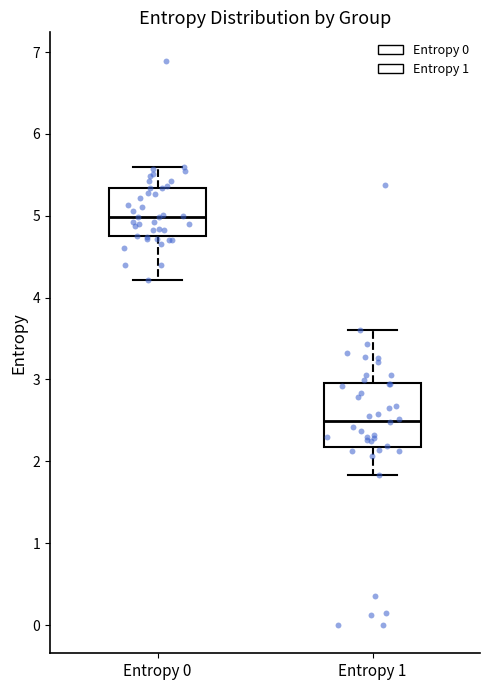

Where does the lower whisker of the box for Entropy 0 end on the y-axis? The values are not printed on the chart, so give them approximately, as read against the axis.

4.2